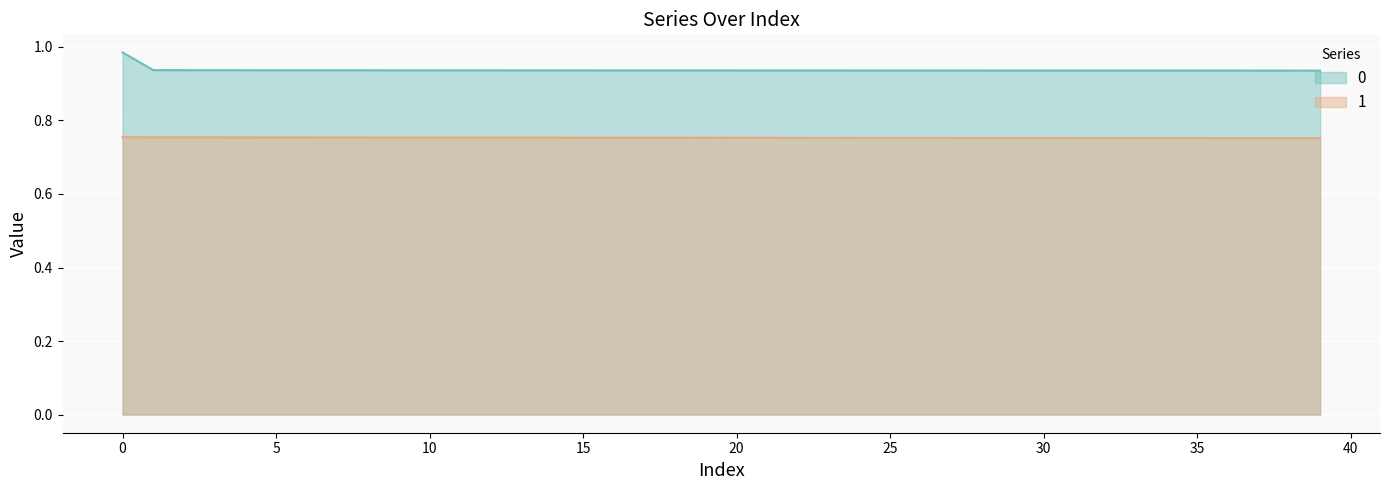

Reading left to right, extract all data points from this chart.

0: 0=1.0	1=0.9	2=0.9	3=0.9	4=0.9	5=0.9	6=0.9	7=0.9	8=0.9	9=0.9	10=0.9	11=0.9	12=0.9	13=0.9	14=0.9	15=0.9	16=0.9	17=0.9	18=0.9	19=0.9	20=0.9	21=0.9	22=0.9	23=0.9	24=0.9	25=0.9	26=0.9	27=0.9	28=0.9	29=0.9	30=0.9	31=0.9	32=0.9	33=0.9	34=0.9	35=0.9	36=0.9	37=0.9	38=0.9	39=0.9
1: 0=0.8	1=0.8	2=0.8	3=0.8	4=0.8	5=0.8	6=0.8	7=0.8	8=0.8	9=0.8	10=0.8	11=0.8	12=0.8	13=0.8	14=0.8	15=0.8	16=0.8	17=0.8	18=0.8	19=0.8	20=0.8	21=0.8	22=0.8	23=0.8	24=0.8	25=0.8	26=0.8	27=0.8	28=0.8	29=0.8	30=0.8	31=0.8	32=0.8	33=0.8	34=0.8	35=0.8	36=0.8	37=0.8	38=0.8	39=0.8